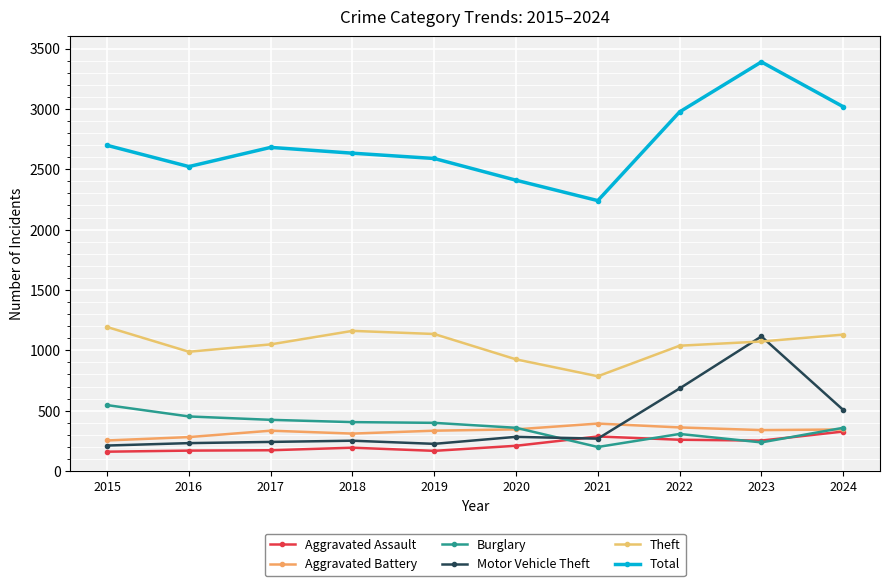

True or false: Aggravated Battery and Theft intersect in this chart.

False